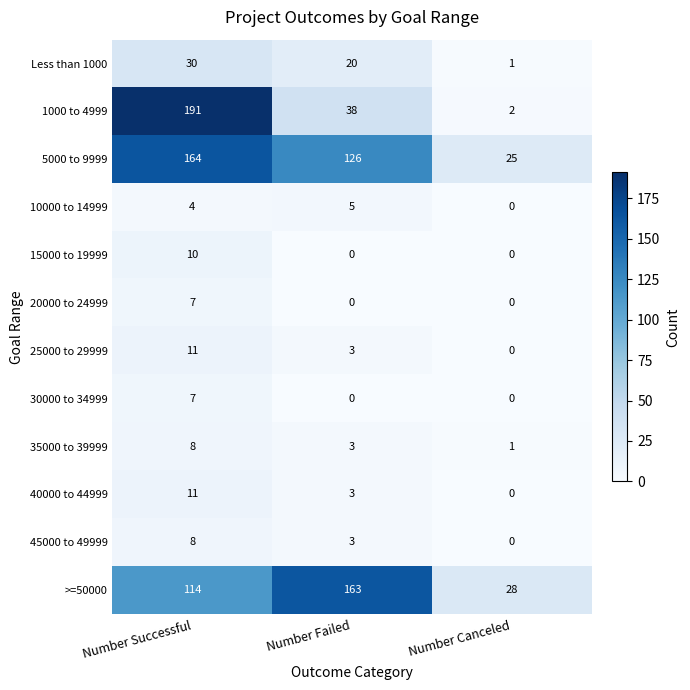

What is the difference between the maximum and second lowest values in the 20000 to 24999 series?

7